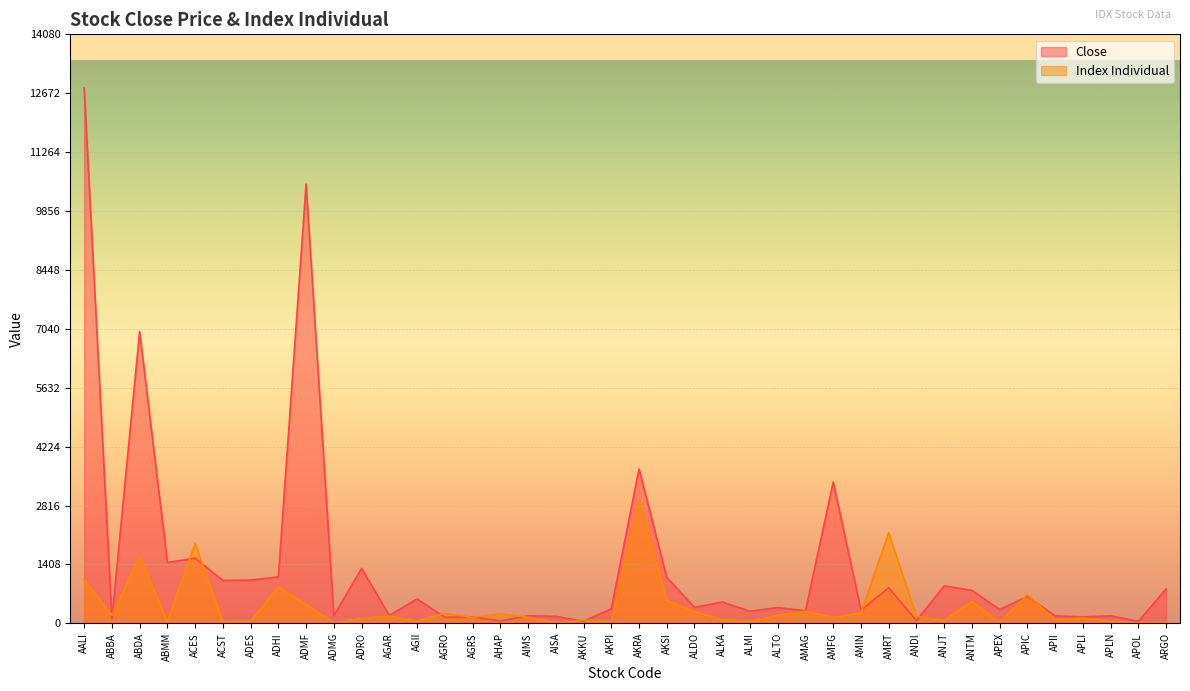

What is the approximate value of Index Individual at APII?

81.8